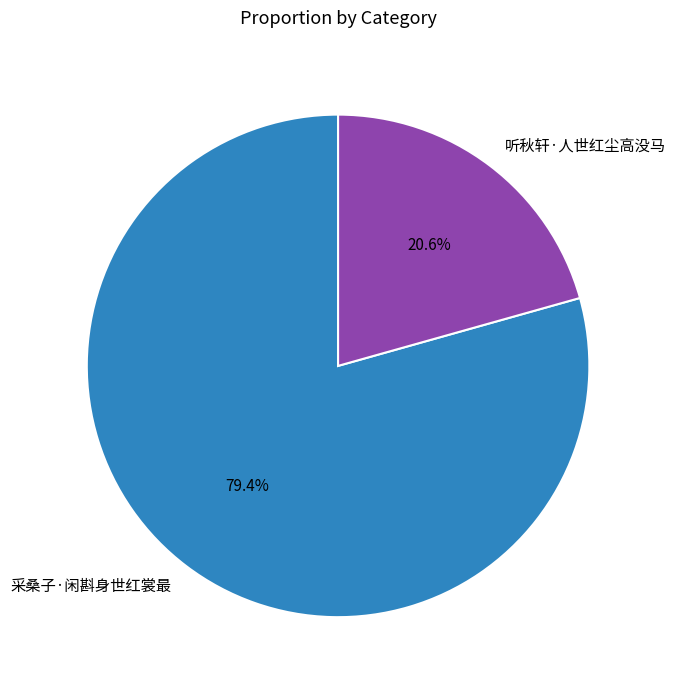

What is the majority slice?

采桑子·闲斟身世红裳最